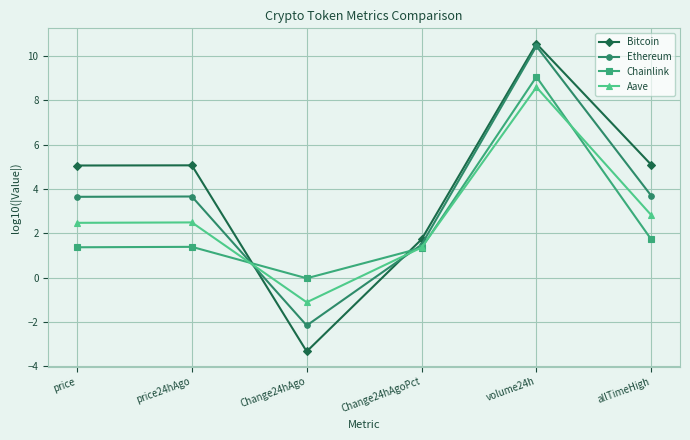

The Chainlink series shows -0.0 at Change24hAgo. True or false?

True